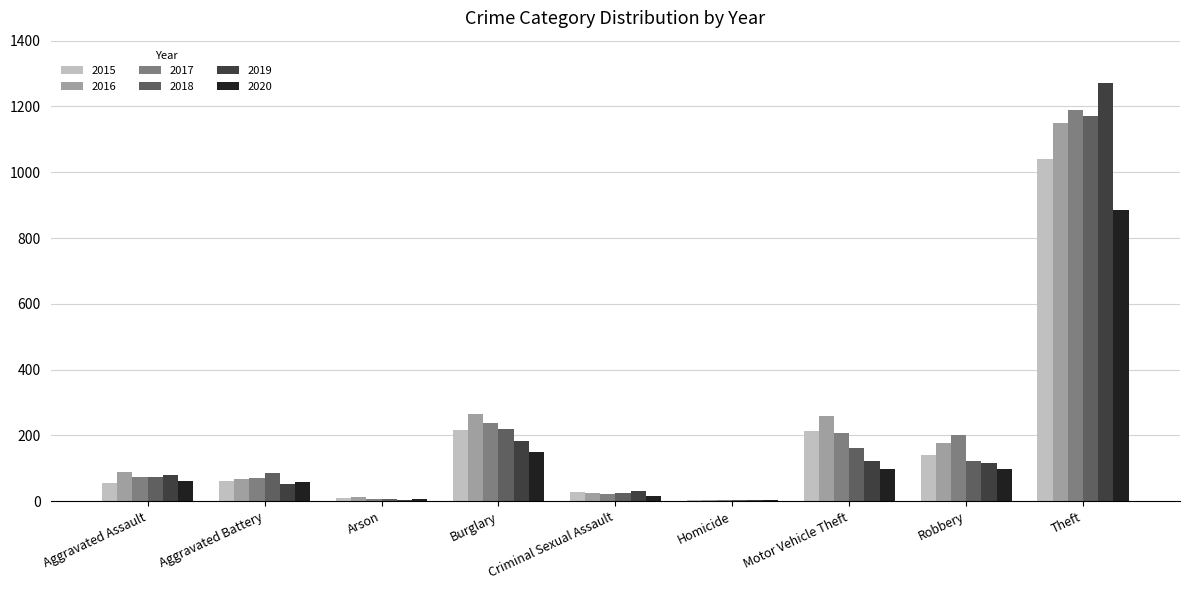

What is the total value across all series at Aggravated Assault?

430